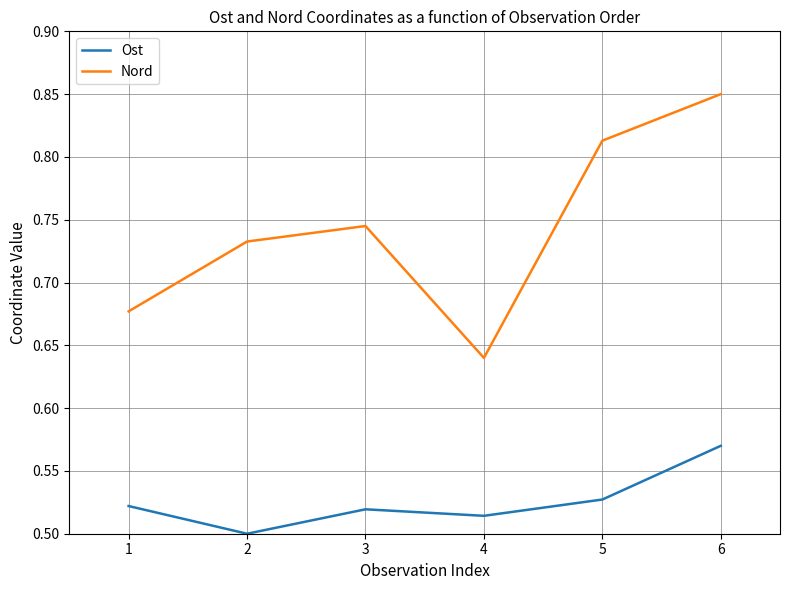

What is the difference between the highest and lowest values at 6?

0.3